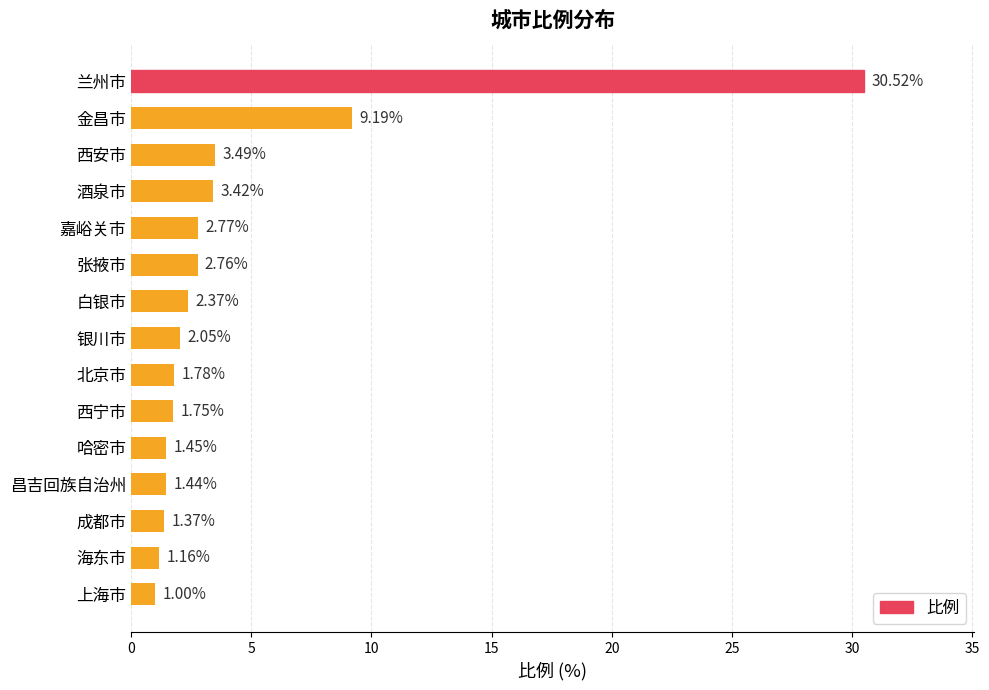

List the labels in order of value, largest first.

兰州市, 金昌市, 西安市, 酒泉市, 嘉峪关市, 张掖市, 白银市, 银川市, 北京市, 西宁市, 哈密市, 昌吉回族自治州, 成都市, 海东市, 上海市